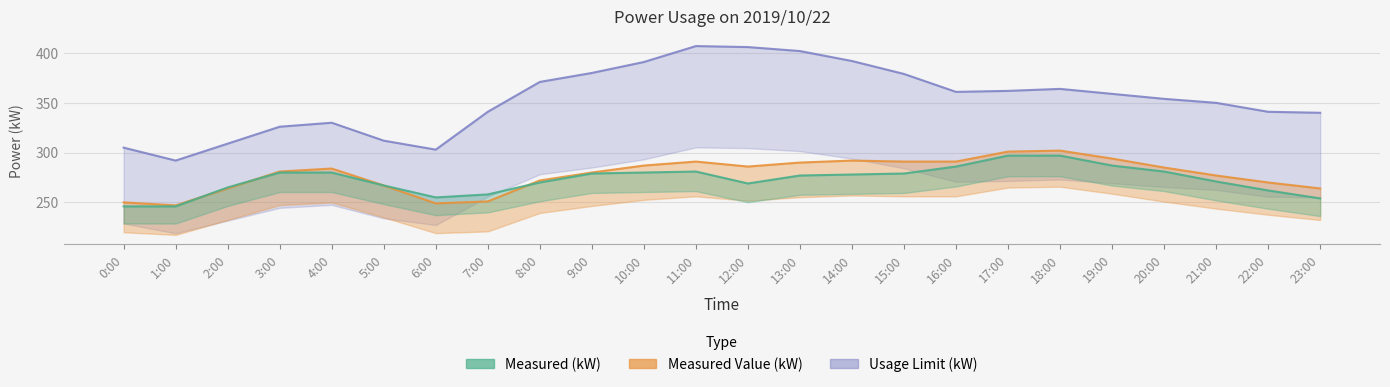

Where does the Measured Value (kW) series first go above 284?

10:00